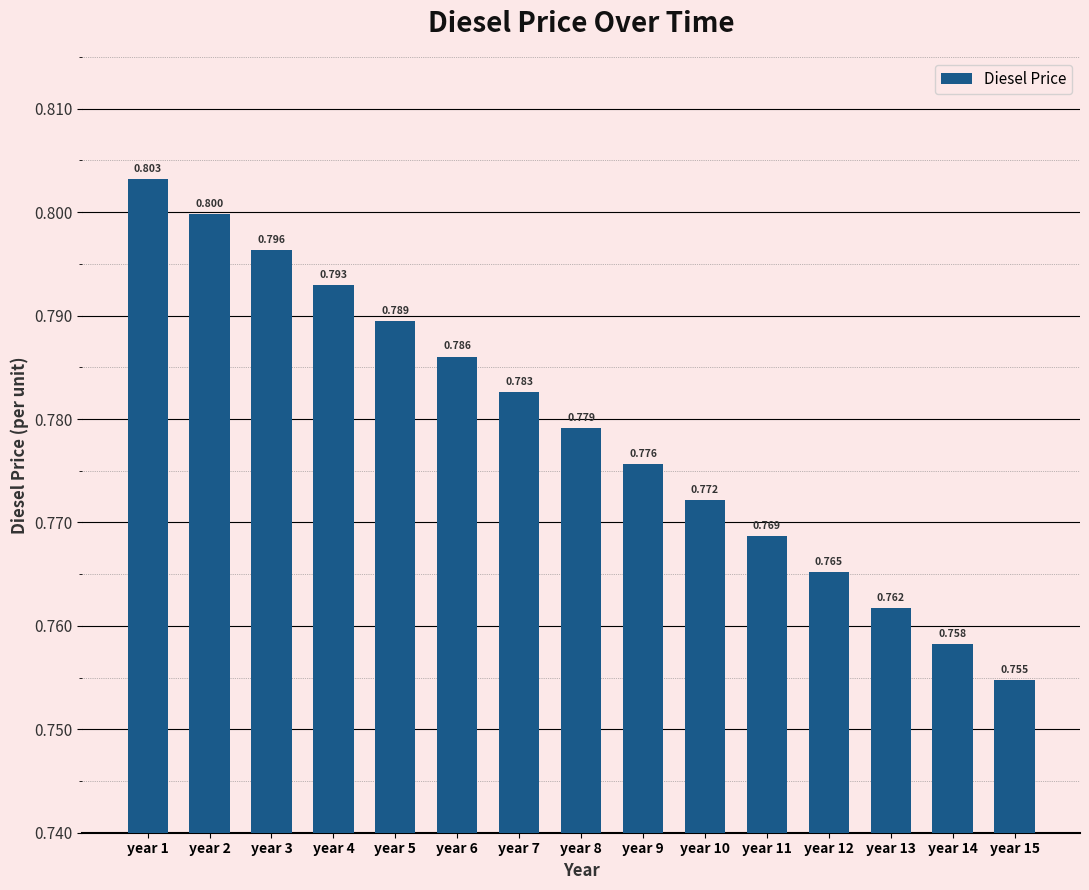

What value does the data have at year 6?

0.8